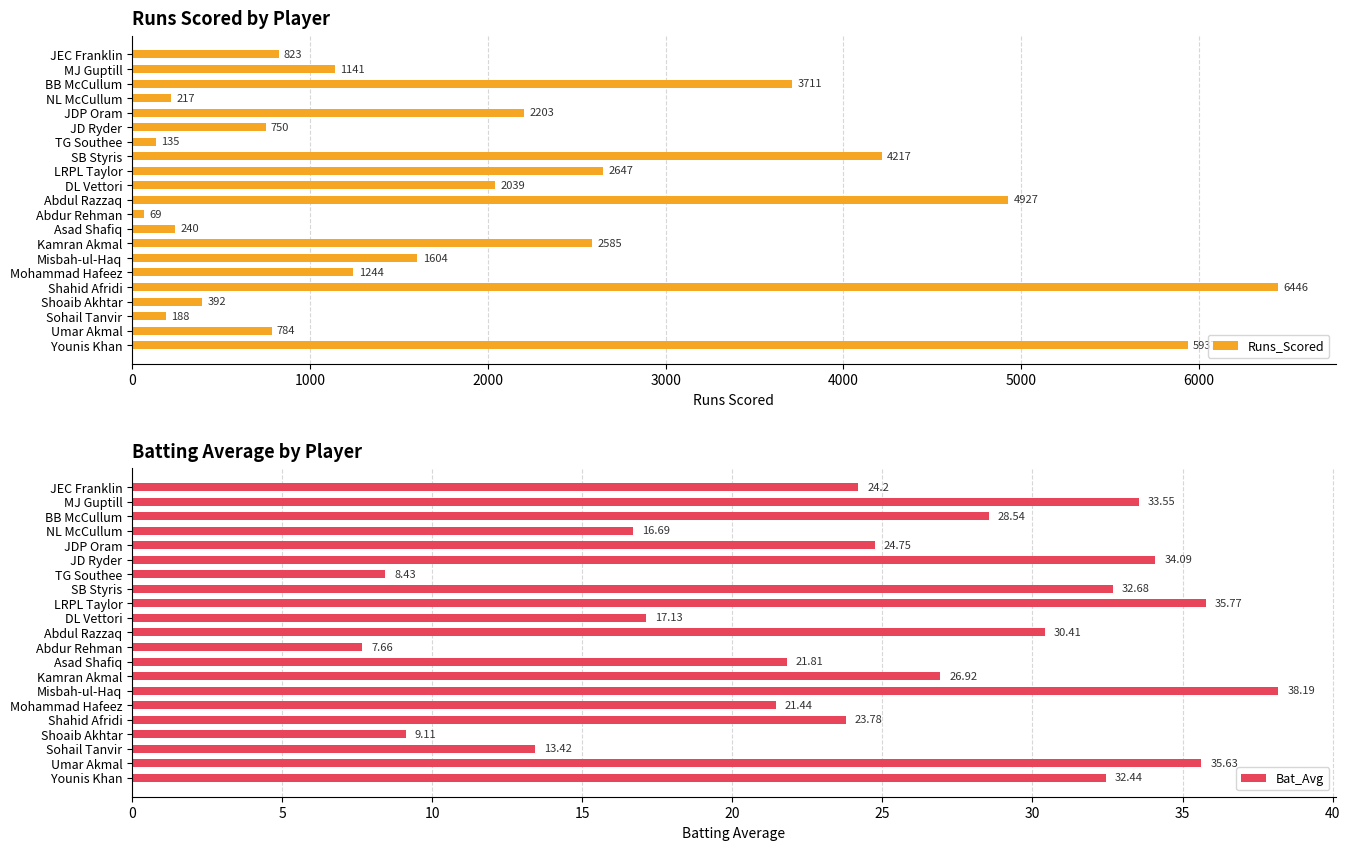

What is the value of the Bat_Avg bar at the 21st from the left?

32.4